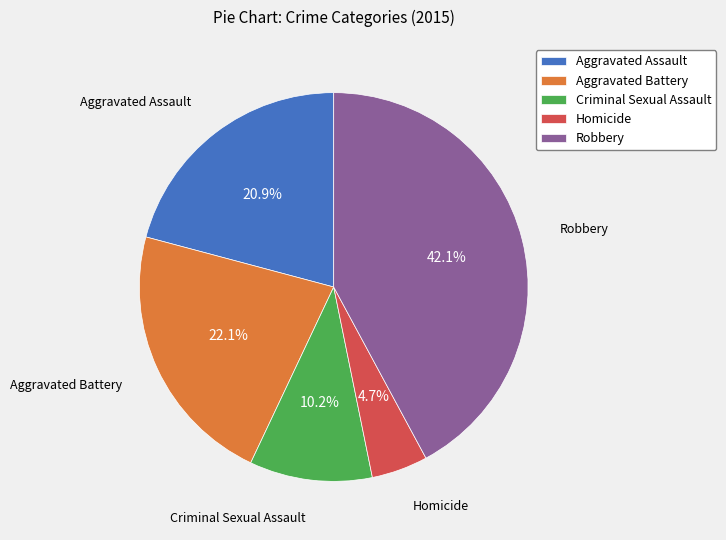

Does Aggravated Assault account for over 50% of the chart?

No